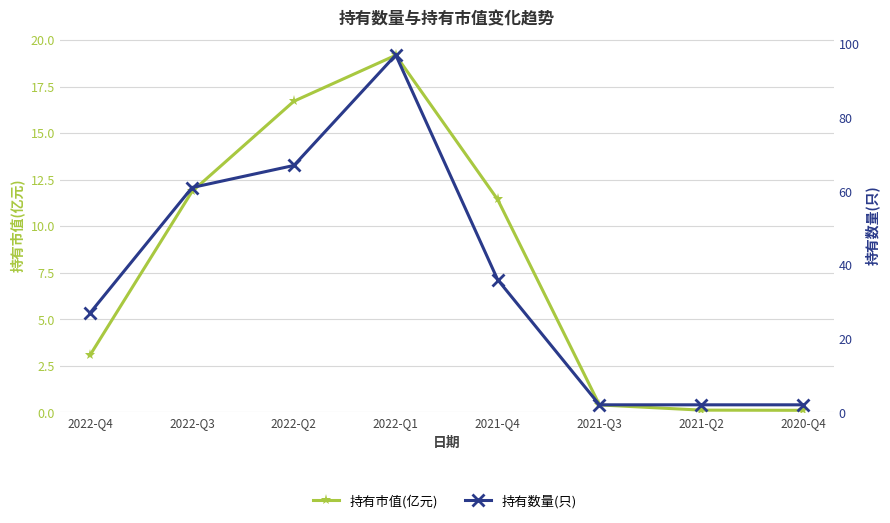

Reading left to right, what are all the values shown in this chart?

持有市值(亿元): 2022-Q4=3.1	2022-Q3=11.9	2022-Q2=16.7	2022-Q1=19.2	2021-Q4=11.4	2021-Q3=0.4	2021-Q2=0.1	2020-Q4=0.1
持有数量(只): 2022-Q4=27.0	2022-Q3=61.0	2022-Q2=67.0	2022-Q1=97.0	2021-Q4=36.0	2021-Q3=2.0	2021-Q2=2.0	2020-Q4=2.0